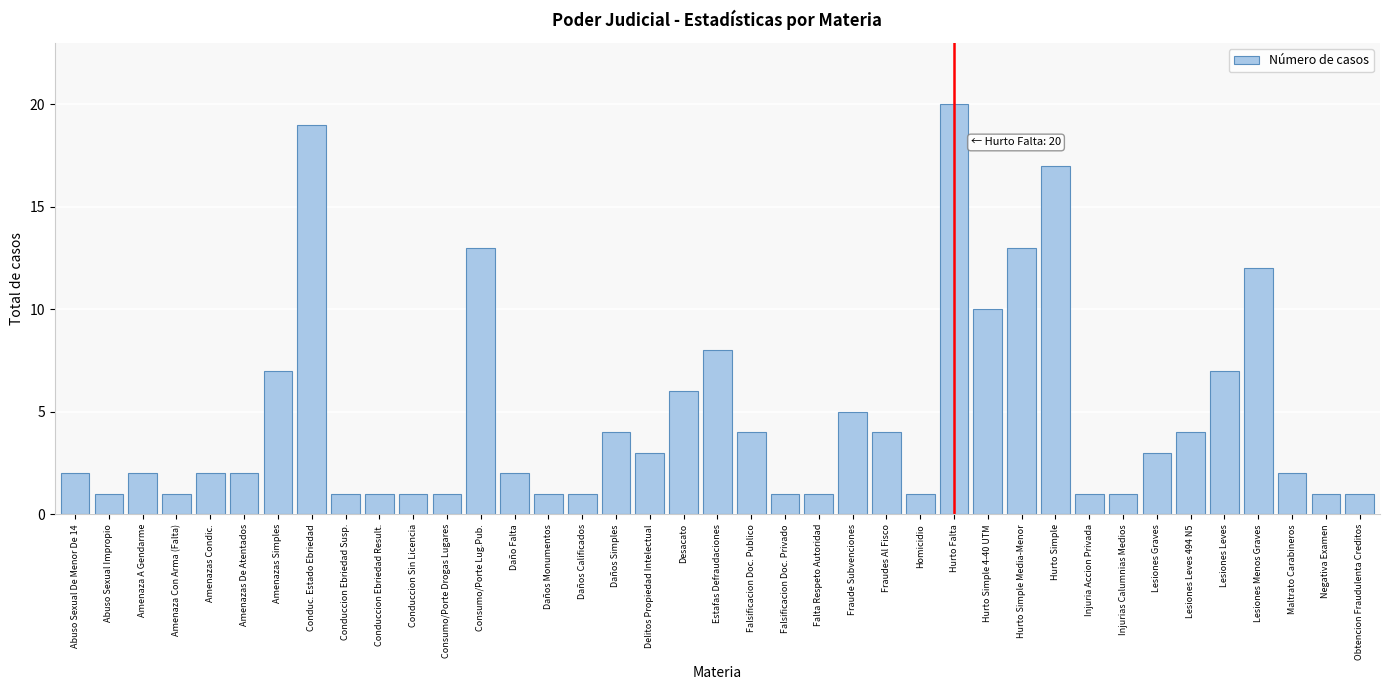

What is the sum of all values?

186